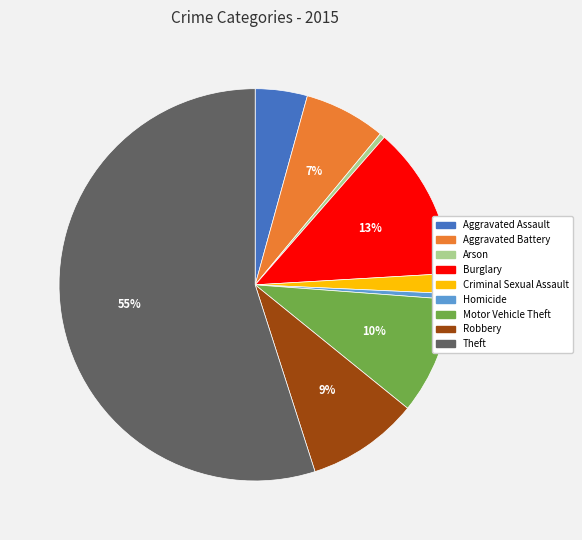

What is the largest slice in the pie chart?

Theft